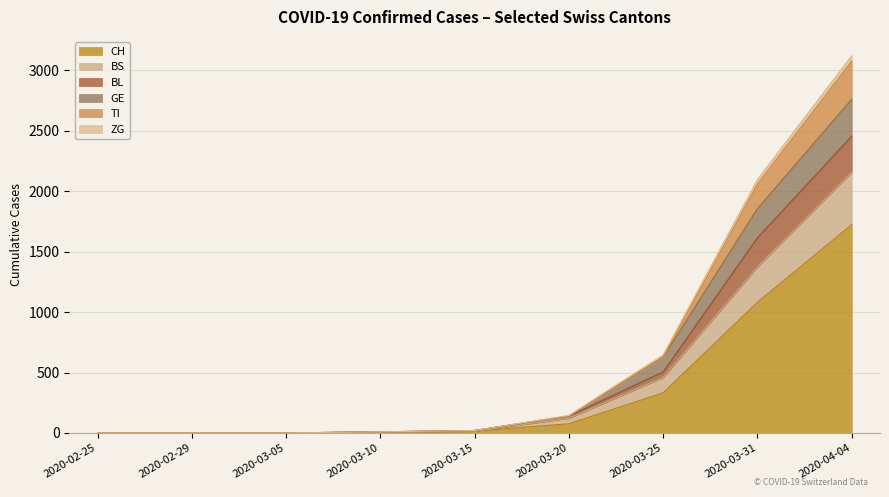

What is the total value across all series at 2020-03-15?

20